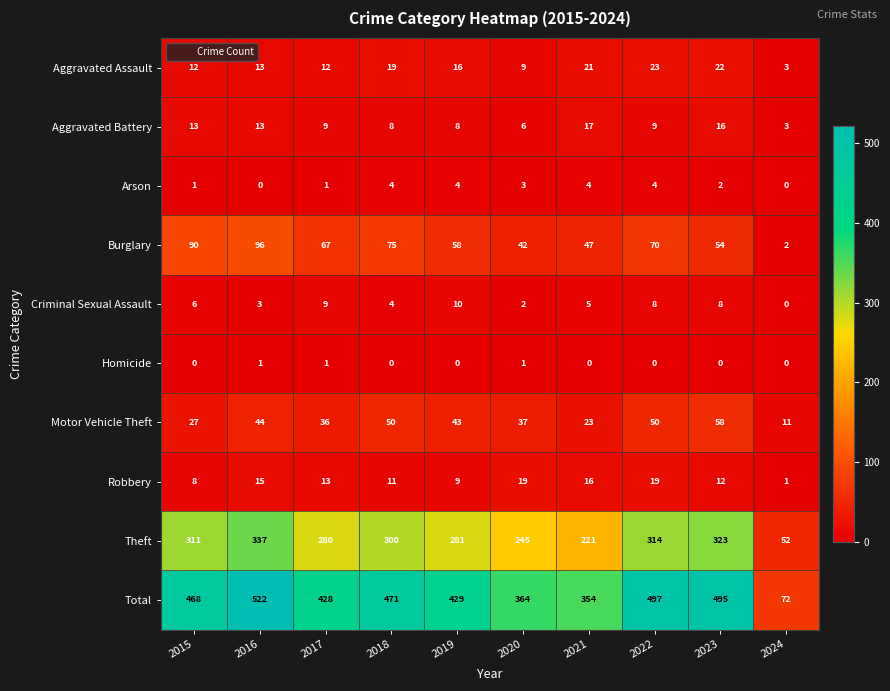

What is the difference between the maximum and minimum values in the Theft series?

285